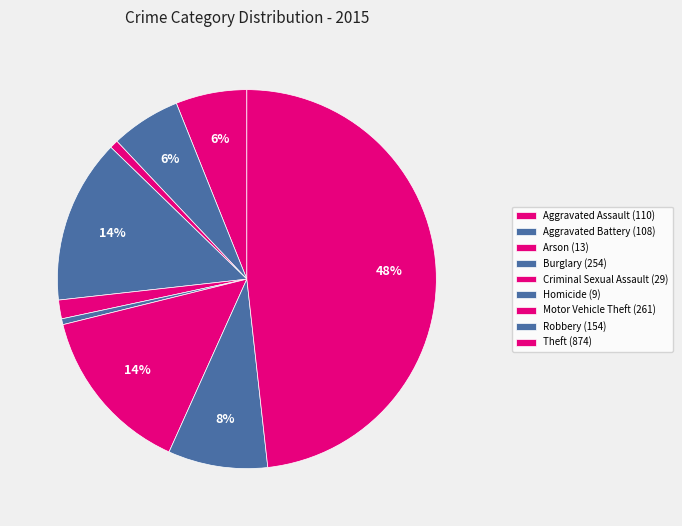

True or false: Burglary accounts for 14% of the total.

True